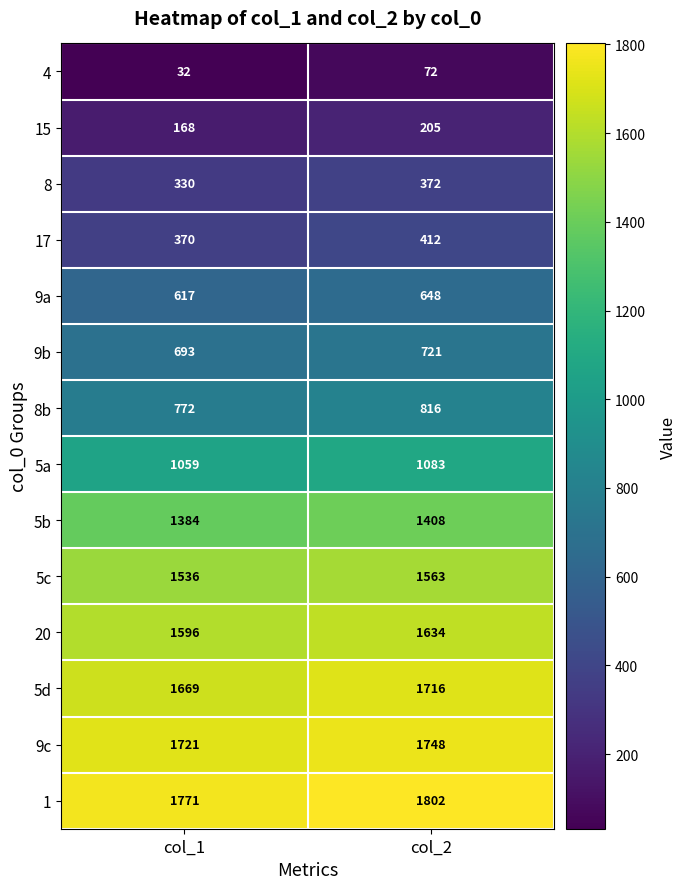

What is the difference between the highest and lowest values at col_2?

1730